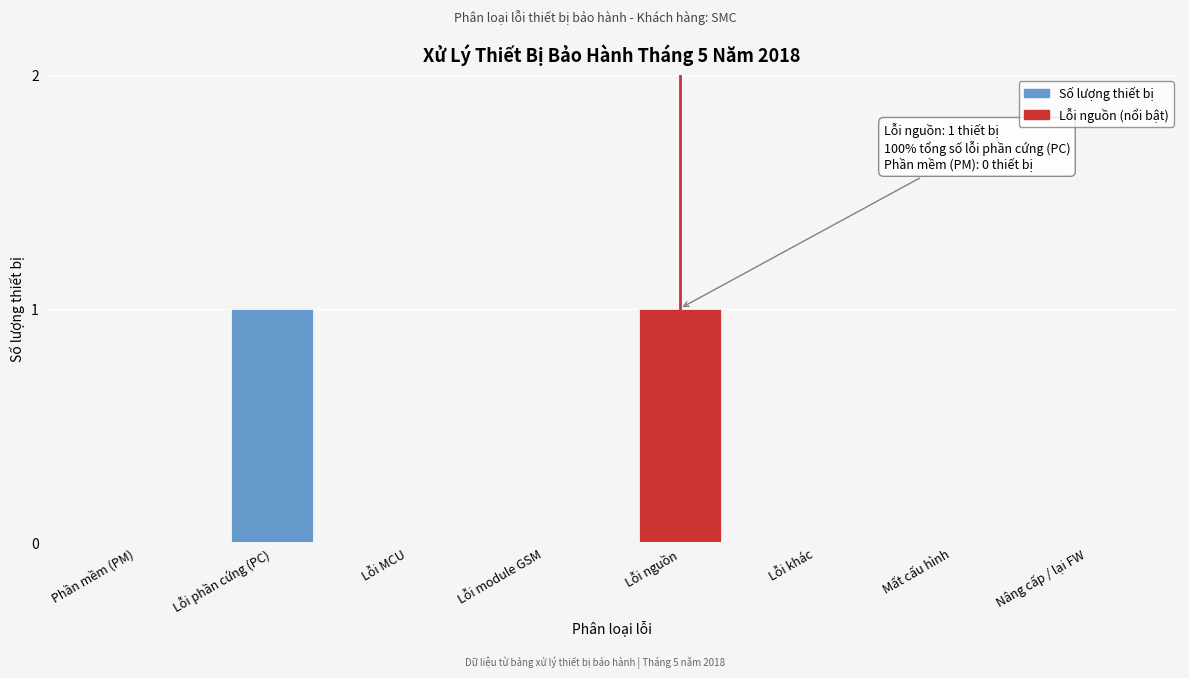

Reading right to left, extract all data points from this chart.

Nâng cấp / lại FW=0	Mất cấu hình=0	Lỗi khác=0	Lỗi nguồn=1	Lỗi module GSM=0	Lỗi MCU=0	Lỗi phần cứng (PC)=1	Phần mềm (PM)=0